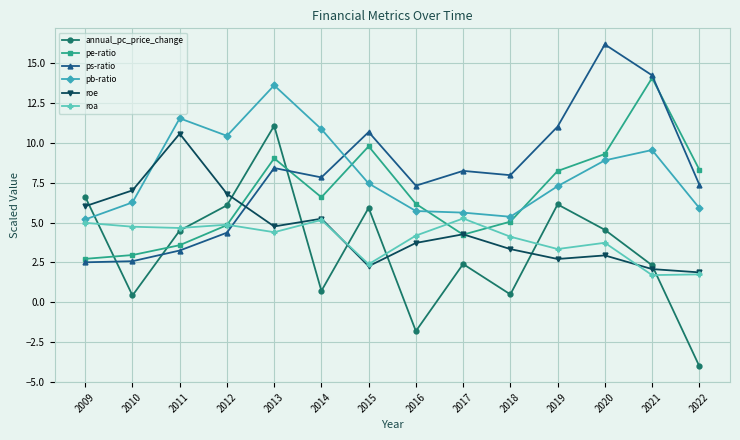

True or false: annual_pc_price_change has more than 1 points higher than both neighbors.

True